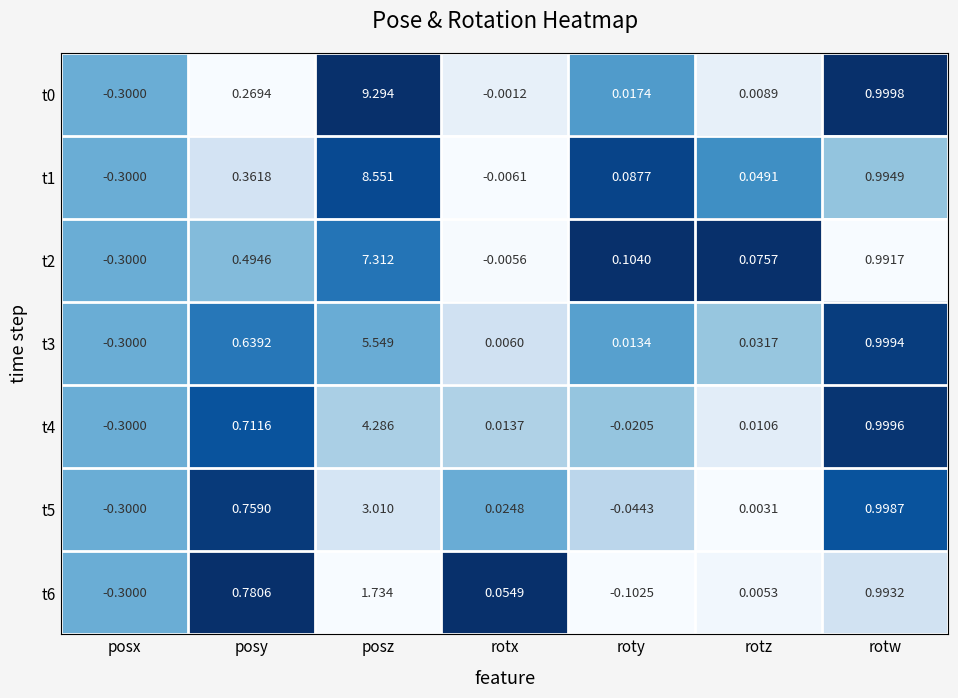

Which label corresponds to the largest value in the chart?

posz